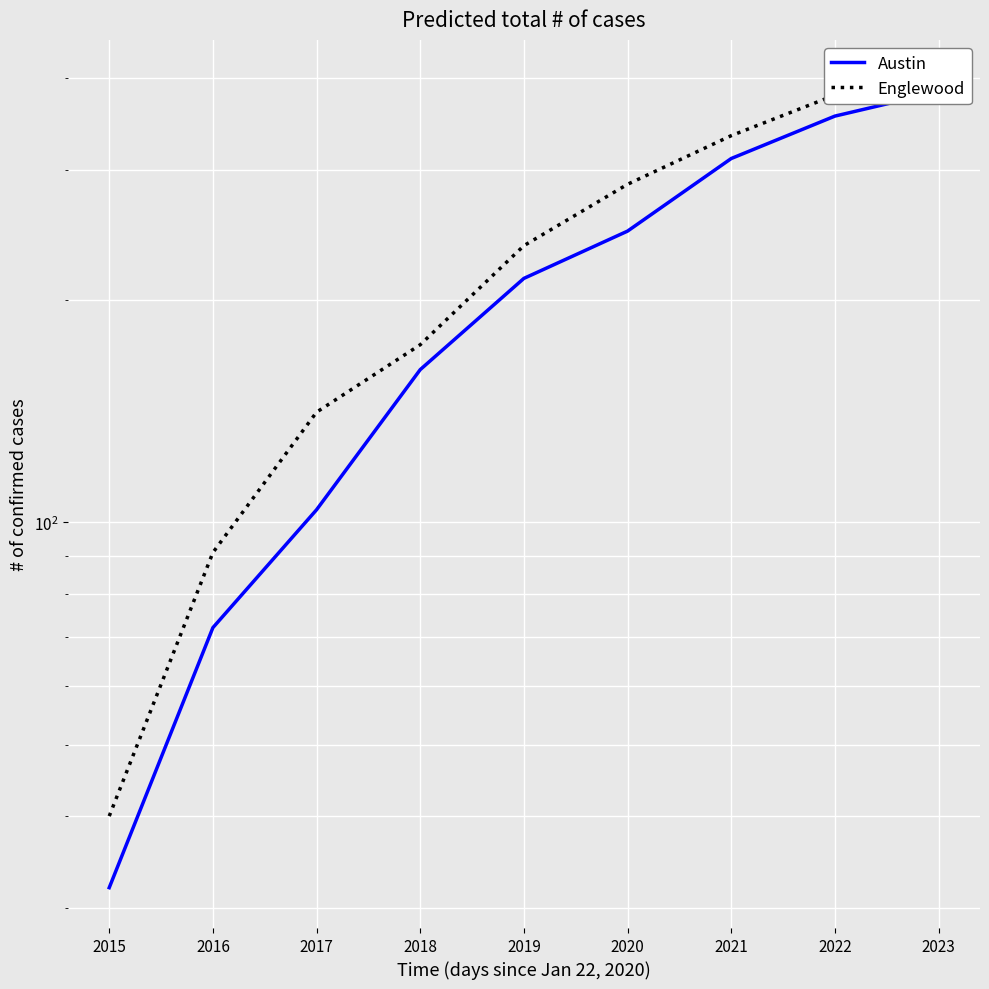

Which series changed the most between 2017 and 2023?

Austin